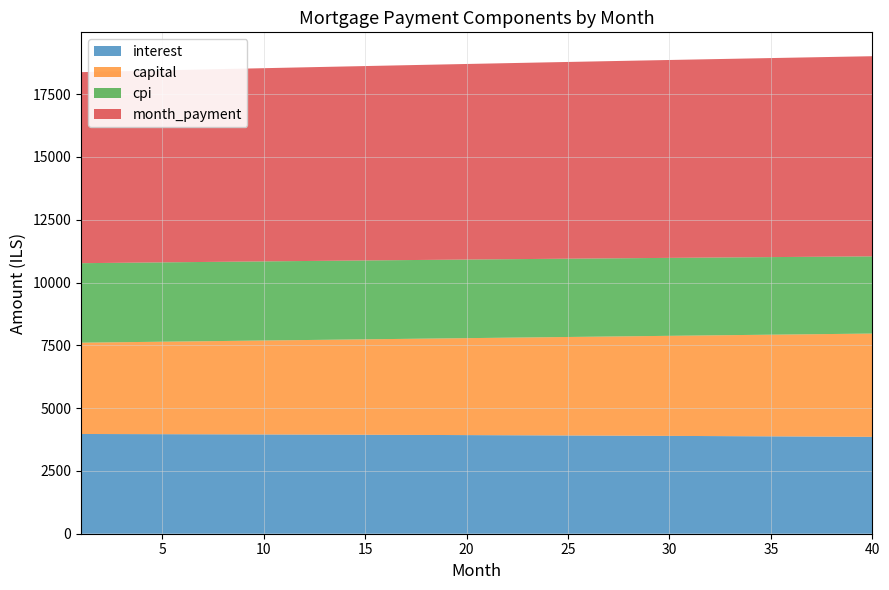

Reading left to right, list all the values displayed in this chart.

interest: 1=3970.9	2=3969.0	3=3967.1	4=3965.1	5=3963.1	6=3961.1	7=3958.9	8=3956.8	9=3954.5	10=3952.3	11=3949.9	12=3947.5	13=3945.1	14=3942.6	15=3940.0	16=3937.4	17=3934.8	18=3932.0	19=3929.3	20=3926.4	21=3923.5	22=3920.6	23=3917.6	24=3914.5	25=3911.4	26=3908.2	27=3905.0	28=3901.7	29=3898.3	30=3894.9	31=3891.4	32=3887.8	33=3884.2	34=3880.6	35=3876.8	36=3873.0	37=3869.2	38=3865.3	39=3861.3	40=3857.2
capital: 1=3634.7	2=3646.2	3=3657.7	4=3669.3	5=3680.9	6=3692.6	7=3704.3	8=3716.0	9=3727.8	10=3739.6	11=3751.4	12=3763.3	13=3775.2	14=3787.2	15=3799.2	16=3811.2	17=3823.3	18=3835.4	19=3847.5	20=3859.7	21=3871.9	22=3884.2	23=3896.5	24=3908.8	25=3921.2	26=3933.6	27=3946.1	28=3958.6	29=3971.1	30=3983.7	31=3996.3	32=4008.9	33=4021.6	34=4034.4	35=4047.1	36=4060.0	37=4072.8	38=4085.7	39=4098.7	40=4111.6
cpi: 1=3165.2	2=3163.7	3=3162.1	4=3160.5	5=3158.8	6=3157.2	7=3155.4	8=3153.6	9=3151.8	10=3150.0	11=3148.1	12=3146.1	13=3144.1	14=3142.1	15=3140.0	16=3137.9	17=3135.7	18=3133.5	19=3131.2	20=3128.9	21=3126.6	22=3124.2	23=3121.7	24=3119.2	25=3116.7	26=3114.1	27=3111.5	28=3108.8	29=3106.1	30=3103.3	31=3100.5	32=3097.6	33=3094.7	34=3091.7	35=3088.6	36=3085.6	37=3082.4	38=3079.3	39=3076.0	40=3072.8
month_payment: 1=7605.5	2=7615.2	3=7624.8	4=7634.4	5=7644.0	6=7653.6	7=7663.2	8=7672.8	9=7682.3	10=7691.8	11=7701.3	12=7710.8	13=7720.3	14=7729.8	15=7739.2	16=7748.6	17=7758.0	18=7767.4	19=7776.8	20=7786.1	21=7795.5	22=7804.8	23=7814.1	24=7823.3	25=7832.6	26=7841.8	27=7851.0	28=7860.2	29=7869.4	30=7878.5	31=7887.7	32=7896.8	33=7905.9	34=7914.9	35=7924.0	36=7933.0	37=7942.0	38=7951.0	39=7959.9	40=7968.9